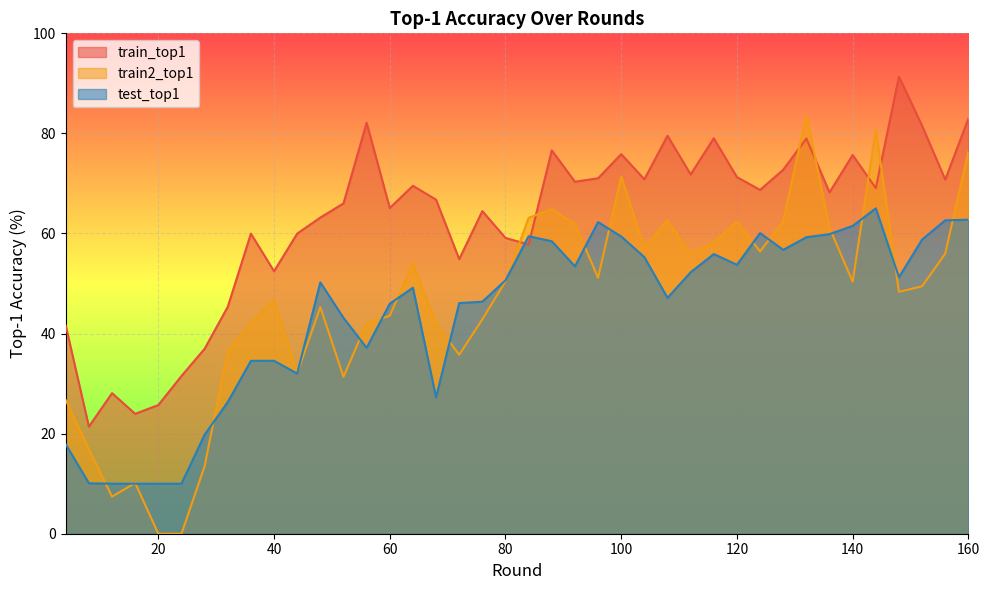

Reading right to left, transcribe all the data shown in this chart.

train_top1: 160=83.0	156=70.8	152=81.5	148=91.4	144=69.1	140=75.7	136=68.2	132=79.0	128=72.7	124=68.7	120=71.3	116=79.0	112=71.8	108=79.5	104=70.8	100=75.9	96=71.0	92=70.3	88=76.6	84=57.8	80=59.1	76=64.5	72=54.9	68=66.8	64=69.5	60=65.1	56=82.1	52=66.0	48=63.2	44=60.0	40=52.5	36=60.0	32=45.4	28=37.0	24=31.5	20=25.7	16=24.0	12=28.1	8=21.4	4=41.6
train2_top1: 160=76.4	156=56.0	152=49.4	148=48.3	144=80.8	140=50.4	136=61.1	132=83.7	128=62.4	124=56.4	120=62.4	116=58.2	112=56.1	108=62.6	104=57.3	100=71.4	96=51.2	92=61.9	88=64.9	84=63.1	80=50.4	76=42.9	72=35.8	68=42.0	64=54.1	60=43.6	56=42.1	52=31.4	48=45.3	44=32.1	40=46.7	36=42.1	32=36.6	28=13.5	24=0.0	20=0.0	16=10.1	12=7.4	8=16.9	4=26.7
test_top1: 160=62.8	156=62.6	152=58.8	148=51.2	144=65.0	140=61.5	136=59.9	132=59.2	128=56.7	124=60.1	120=53.7	116=55.9	112=52.2	108=47.1	104=55.3	100=59.4	96=62.3	92=53.4	88=58.5	84=59.5	80=50.6	76=46.4	72=46.1	68=27.3	64=49.2	60=46.0	56=37.1	52=43.1	48=50.2	44=32.0	40=34.6	36=34.5	32=26.3	28=19.8	24=10.0	20=10.0	16=10.0	12=10.0	8=10.1	4=17.9